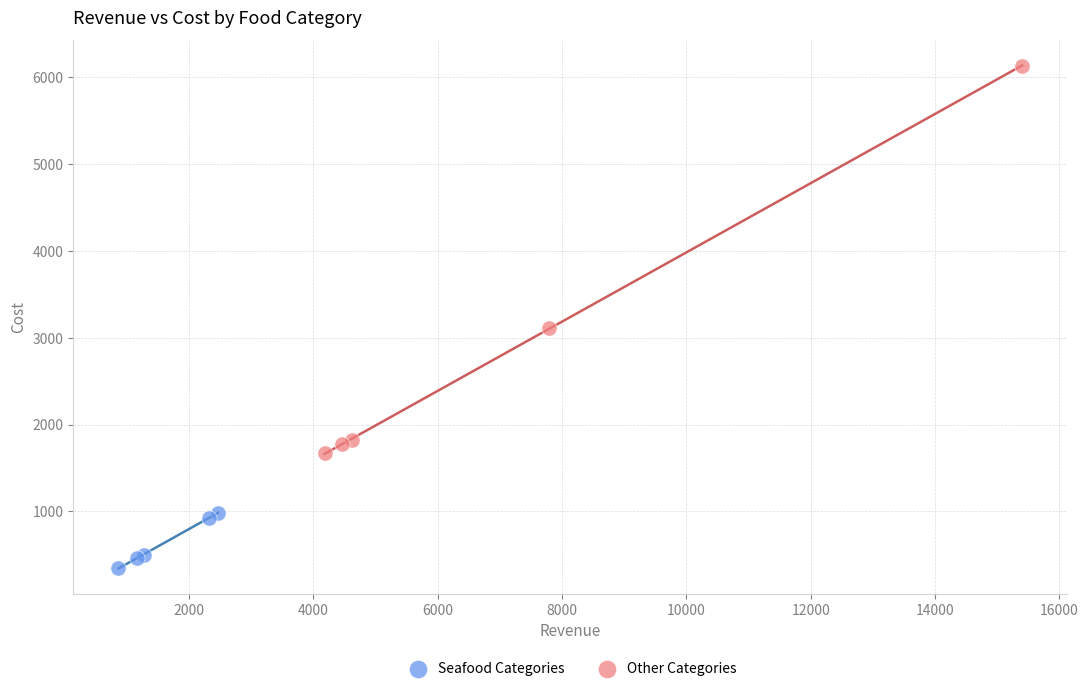

Which series reaches the maximum Y coordinate?

Other Categories